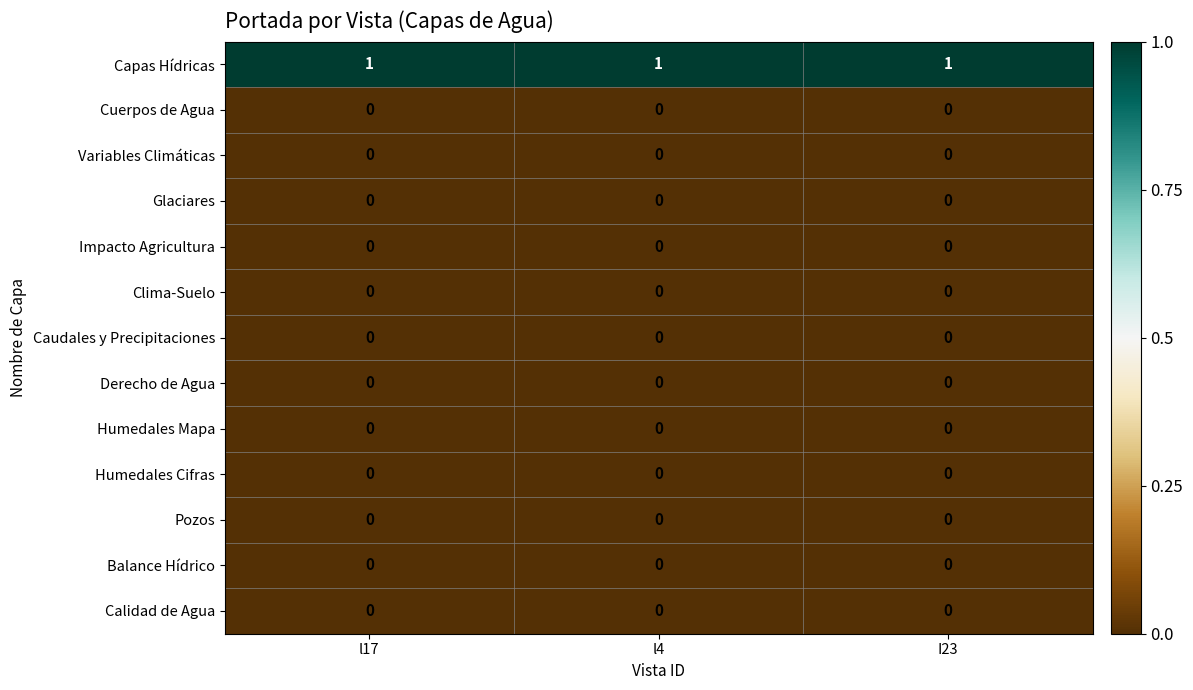

The value of Clima-Suelo at I23 is 0. True or false?

True